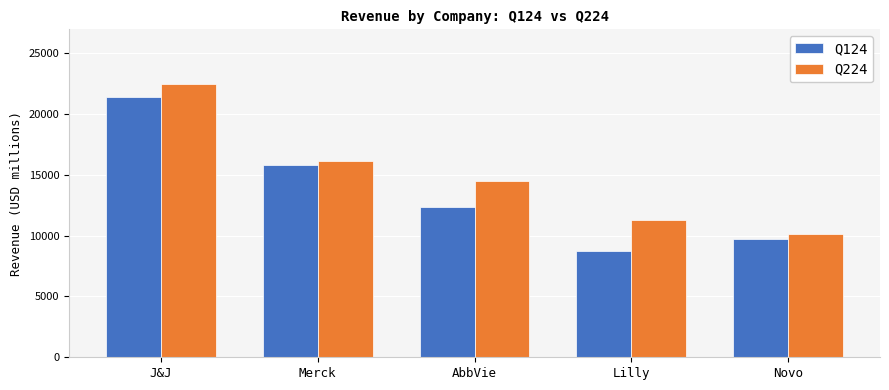

Reading left to right, what are all the values shown in this chart?

Q124: 21382.0	15775.0	12310.0	8768.0	9739.0
Q224: 22453.0	16112.0	14462.0	11303.0	10143.1